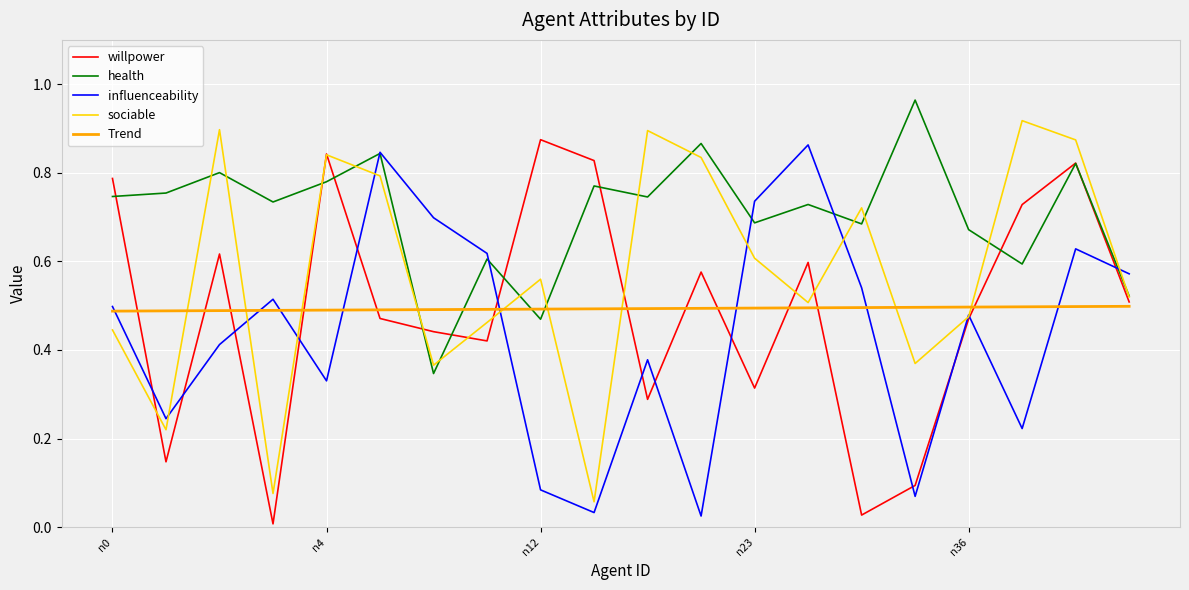

Which series has the largest total across all categories?

health